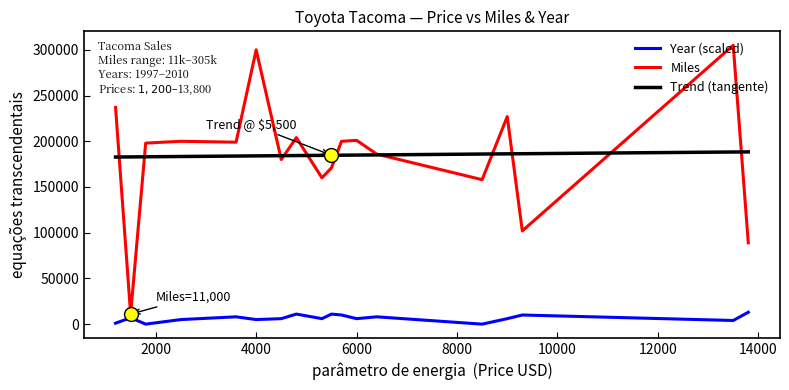

What is the greatest value displayed?

305000.0